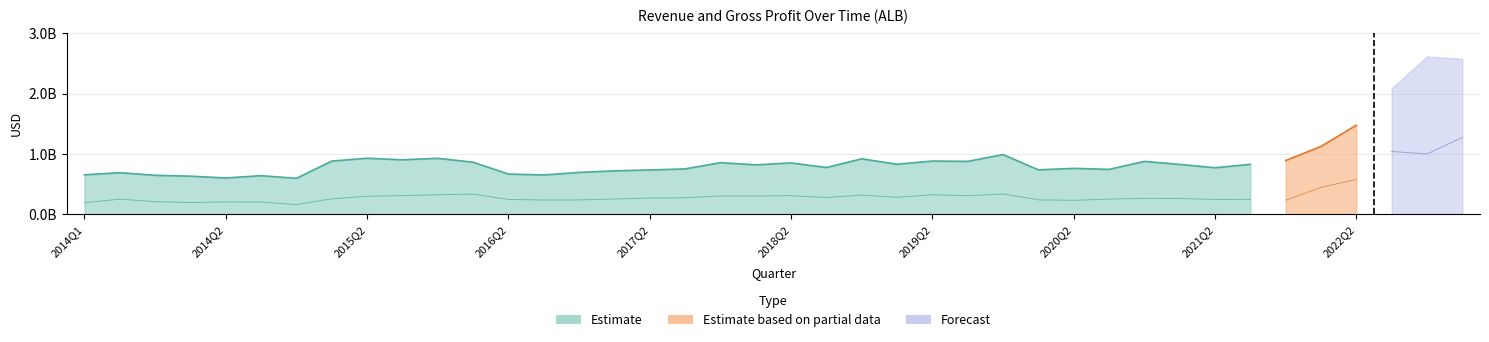

True or false: Revenue and GrossProfit intersect in this chart.

False